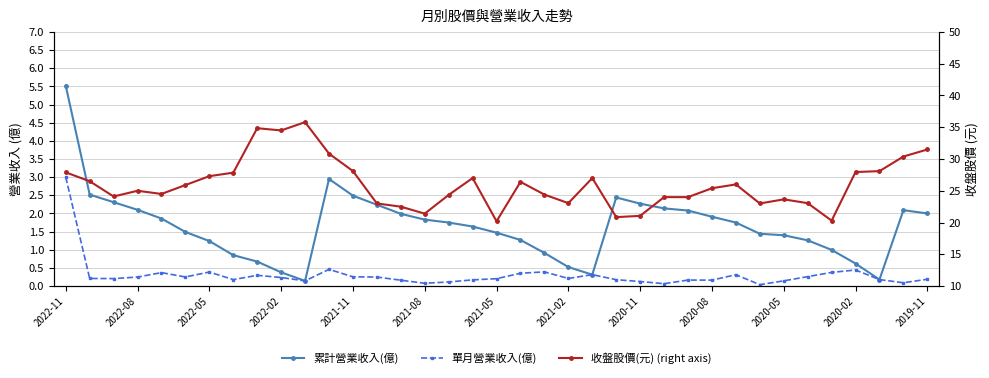

What is the maximum value for 收盤股價(元) (right axis)?

35.8